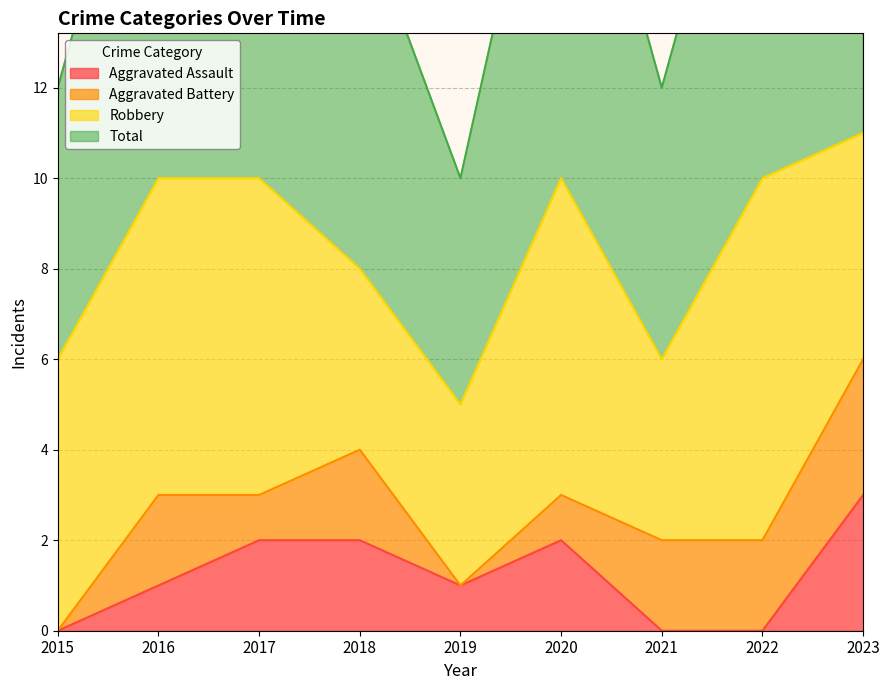

True or false: Aggravated Assault and Total cross at least once.

False